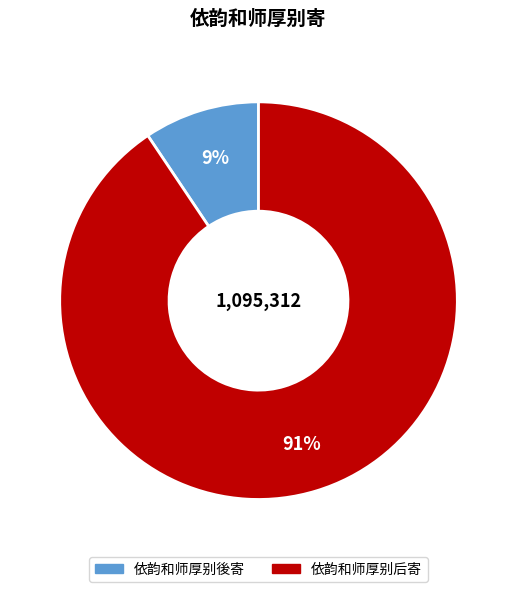

To the nearest percent, what is the average slice percentage?

50%